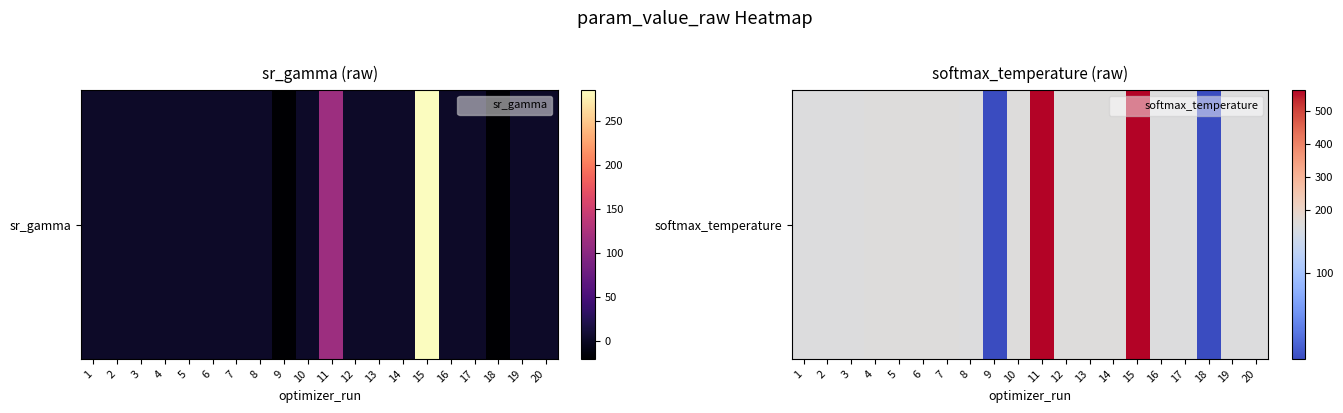

Approximately how many times larger is the value at 13 compared to 3?

1.0